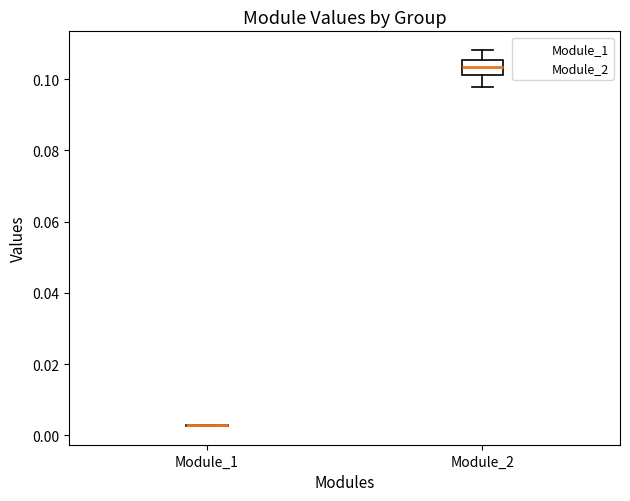

Reading left to right, transcribe this box plot: for each box, give where its median line is, the range the box spans, and where its two whiskers end, as read against the y-axis. The values are not printed on the chart, so give them approximately, as read against the axis.

Module_1: box collapsed to a line at 0.002, whiskers 0.002 to 0.002
Module_2: median 0.104, box 0.102 to 0.106, whiskers 0.098 to 0.108